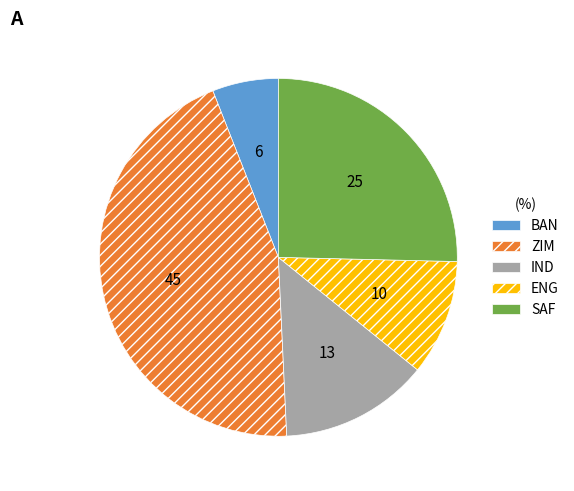

Do SAF and BAN together represent more than half of the pie?

No